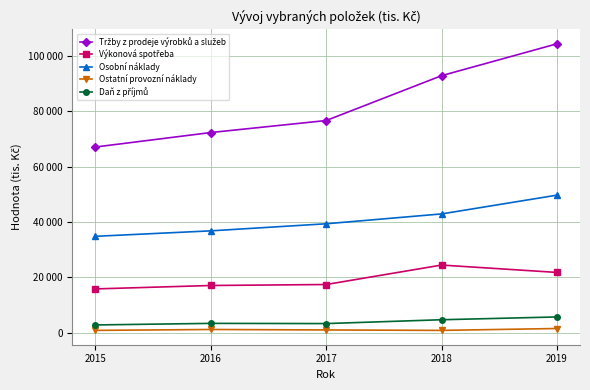

Does the chart have visible grid lines?

Yes